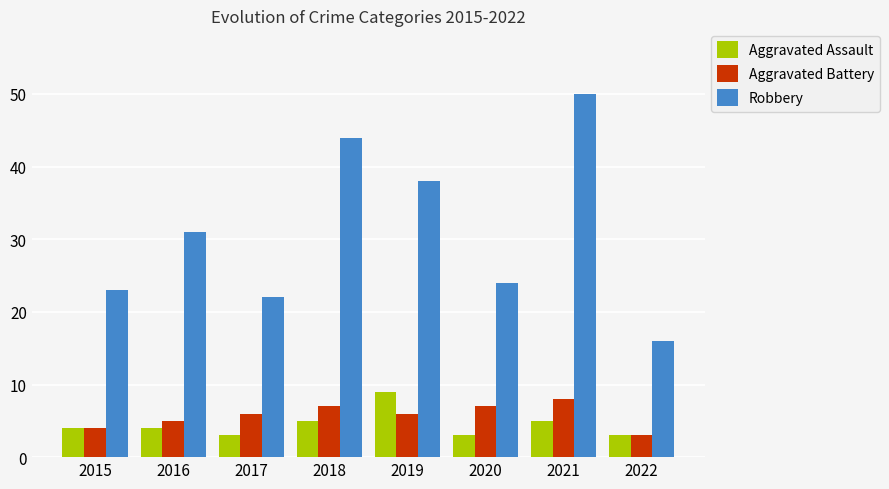

How many bars are there in each group?

3